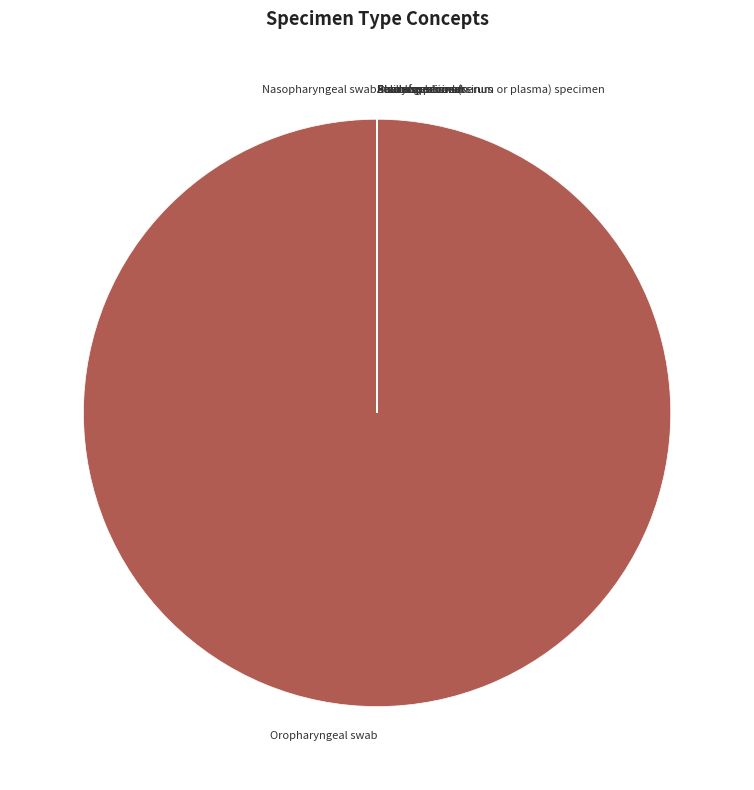

Does Oropharyngeal swab account for over 50% of the chart?

Yes